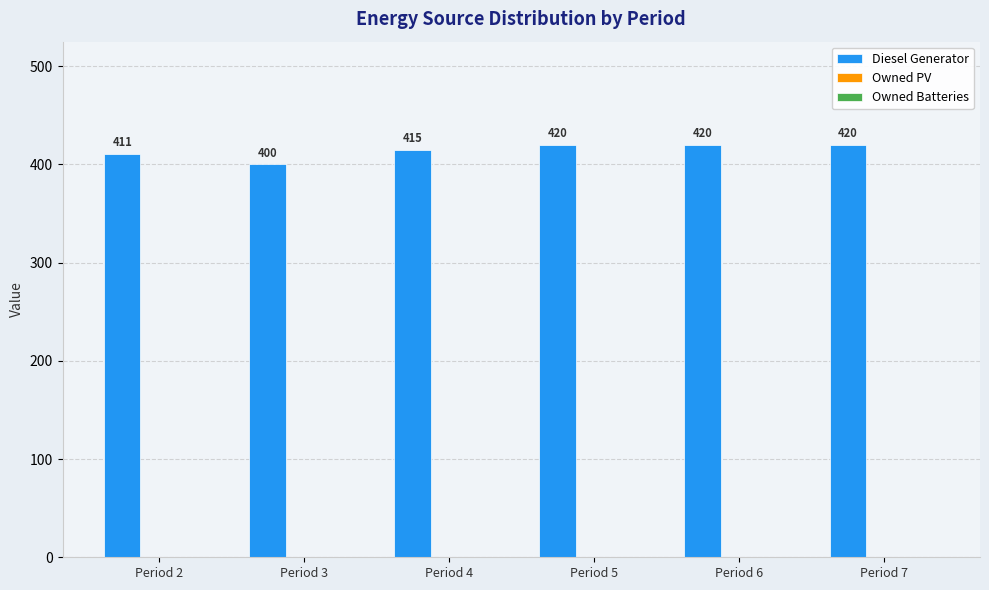

The value at Period 6 is 420. True or false?

True